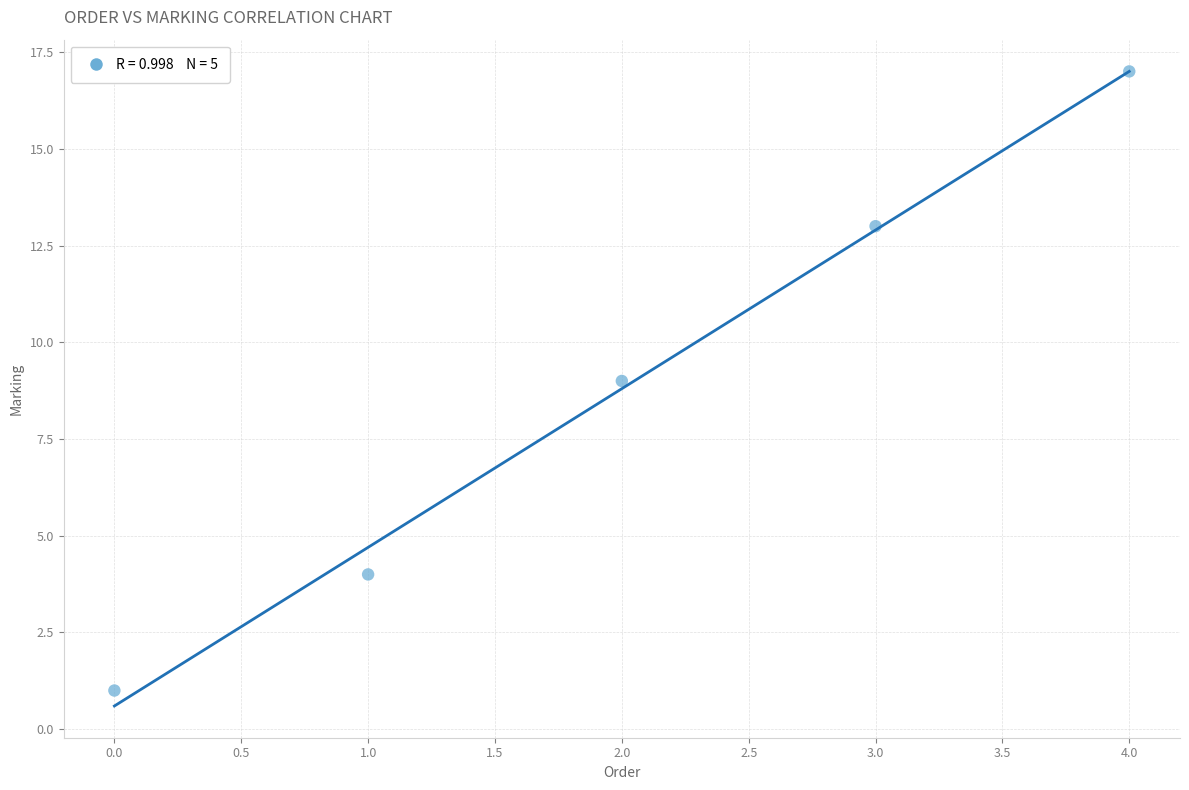

What is the range of Y values (max minus min)?

16